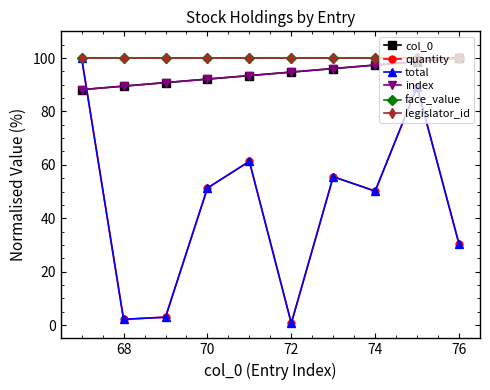

Which series has the largest total across all categories?

face_value